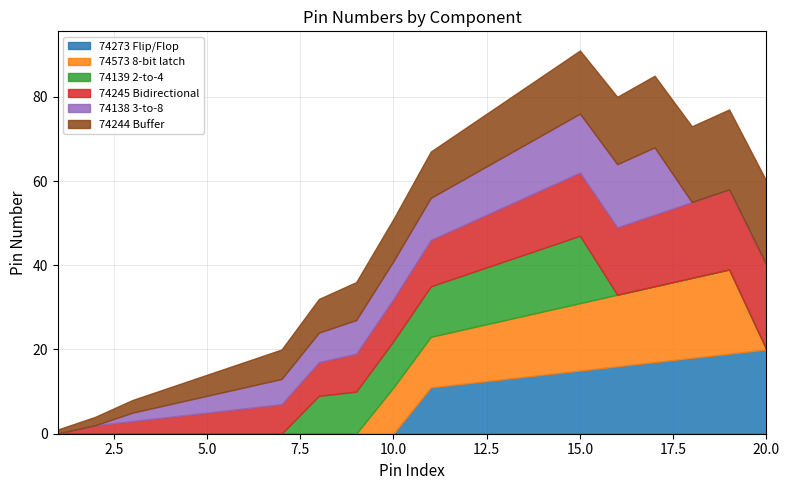

At how many categories does at least one series exceed 19?

2